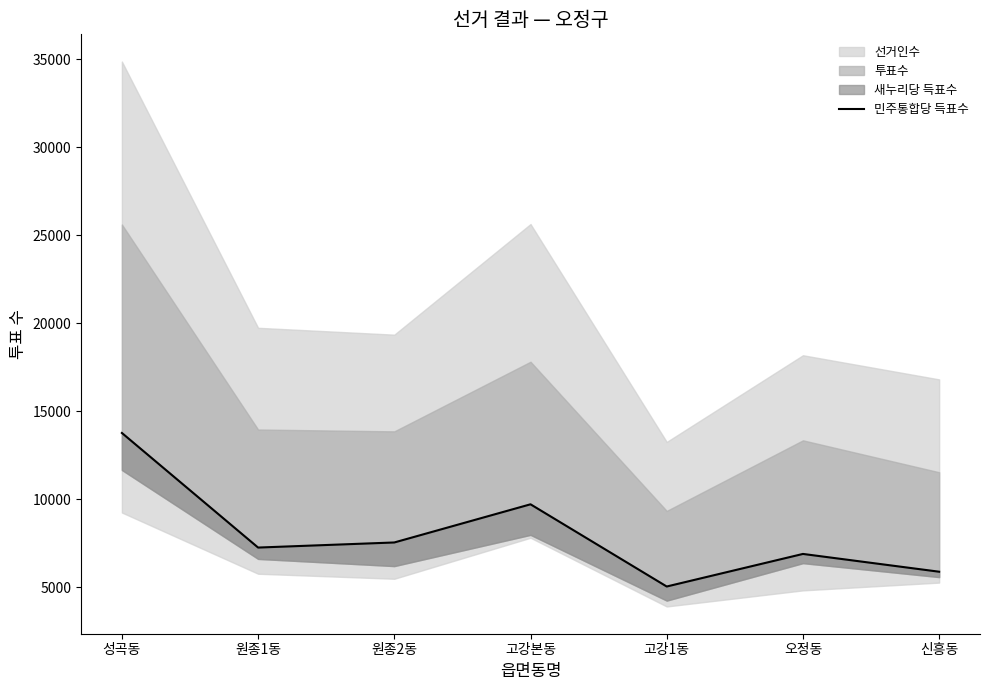

How many values exceed 7263?

3